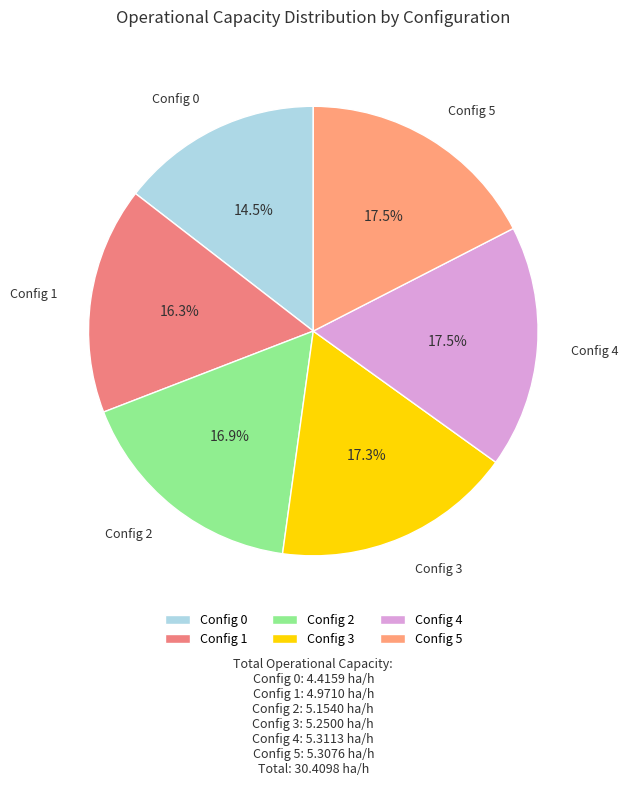

To the nearest percent, what is the average slice percentage?

17%